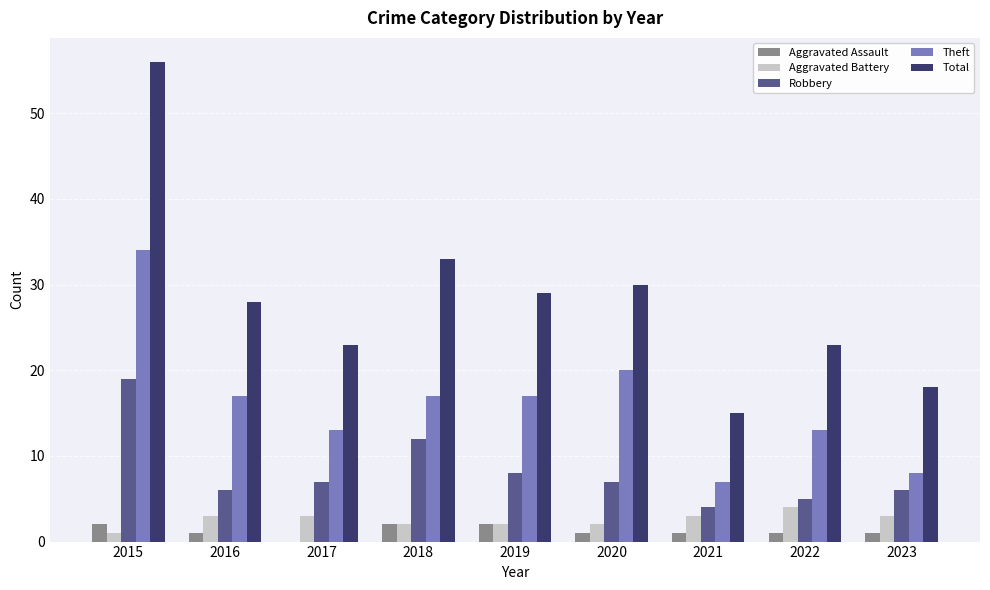

What is the sum of the Robbery values at 2017 and 2019?

15